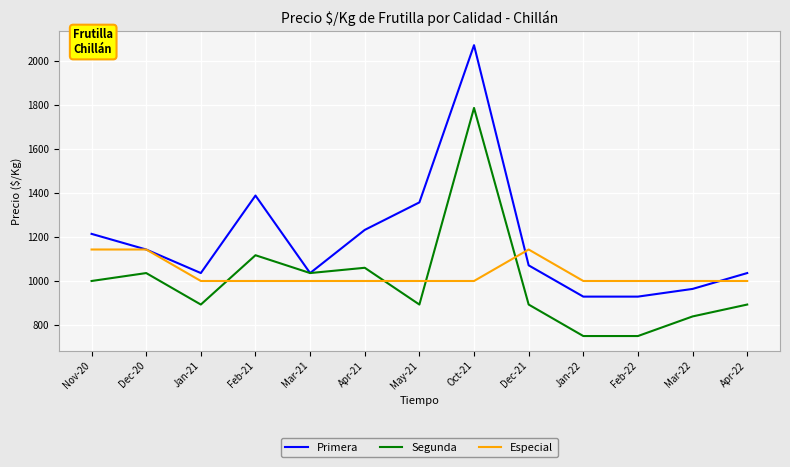

What is the average value of the Especial series?

1033